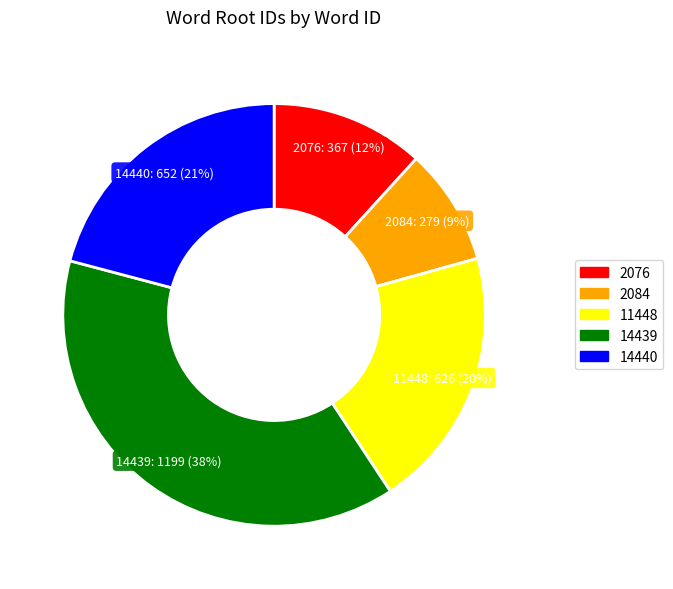

Which category has the biggest portion of the pie?

14439